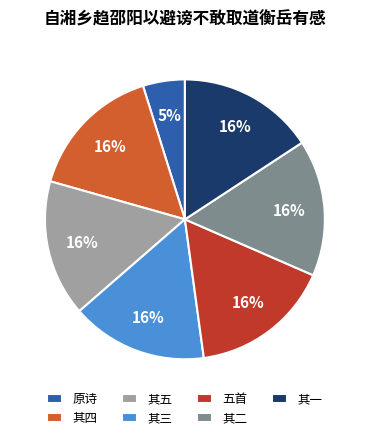

How many slices are in this pie chart?

7